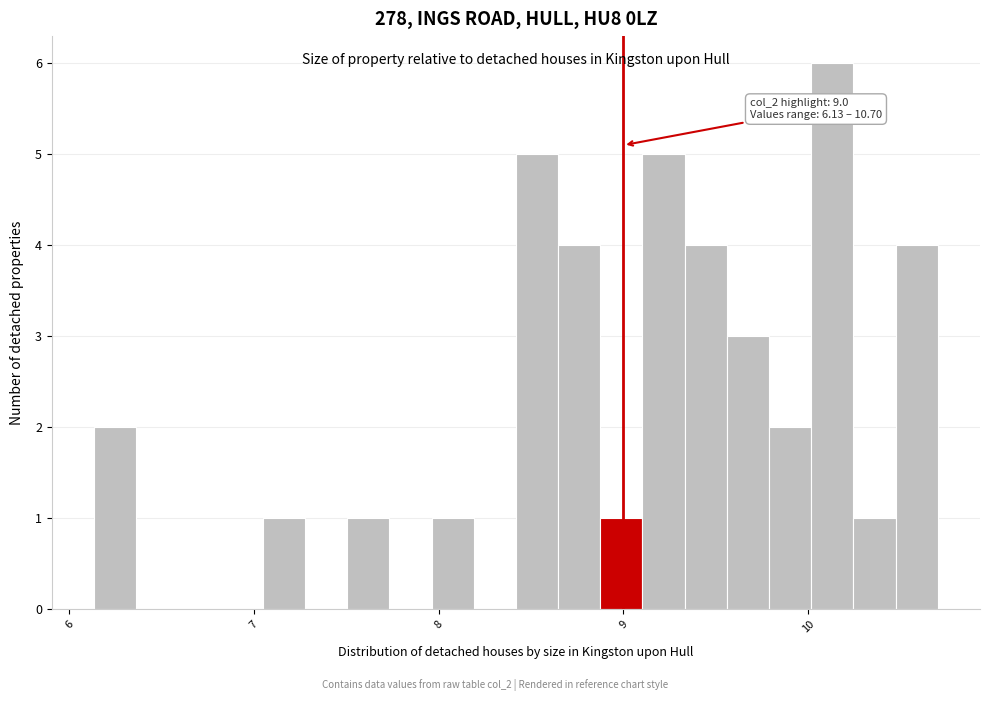

Around what value on the x-axis is the tallest bar? Give the approximate position of its centre, as read against the axis.

10.1